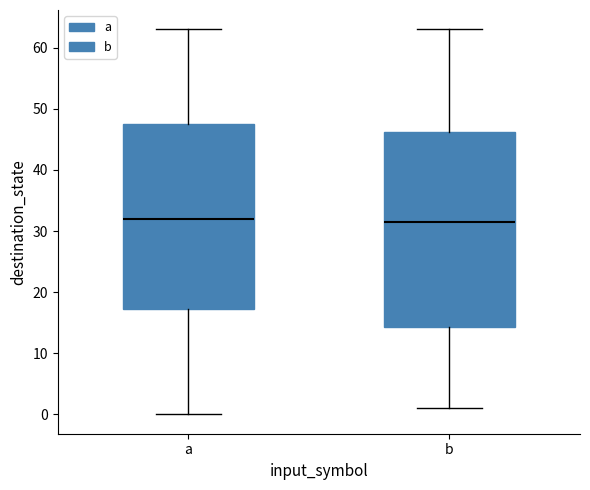

Where does the lower whisker of the box for a end on the y-axis? The values are not printed on the chart, so give them approximately, as read against the axis.

0